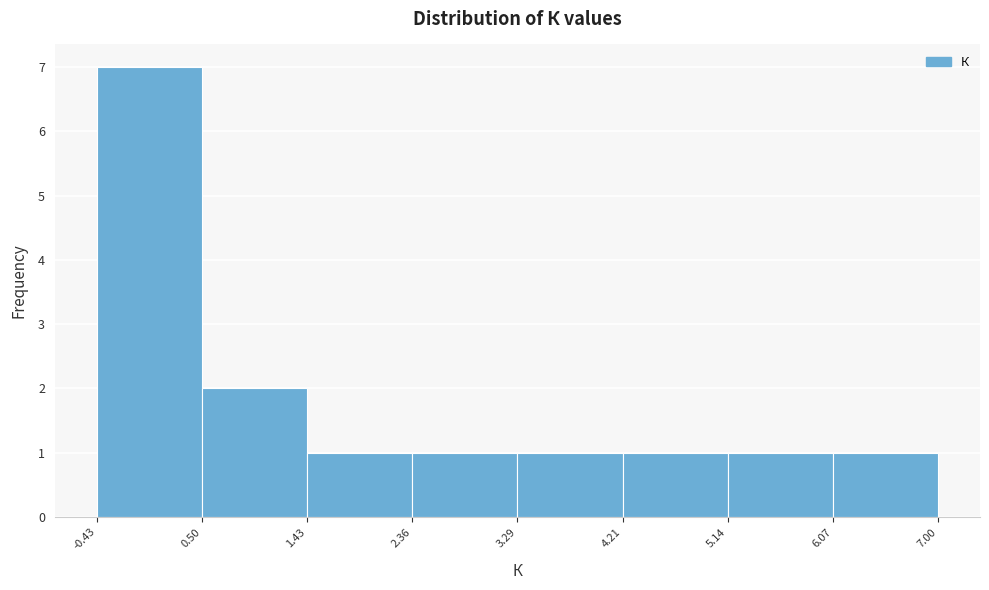

What is the height of the bar covering -0.43 to 0.50 on the x-axis? The values are not printed on the chart, so give them approximately, as read against the axis.

7